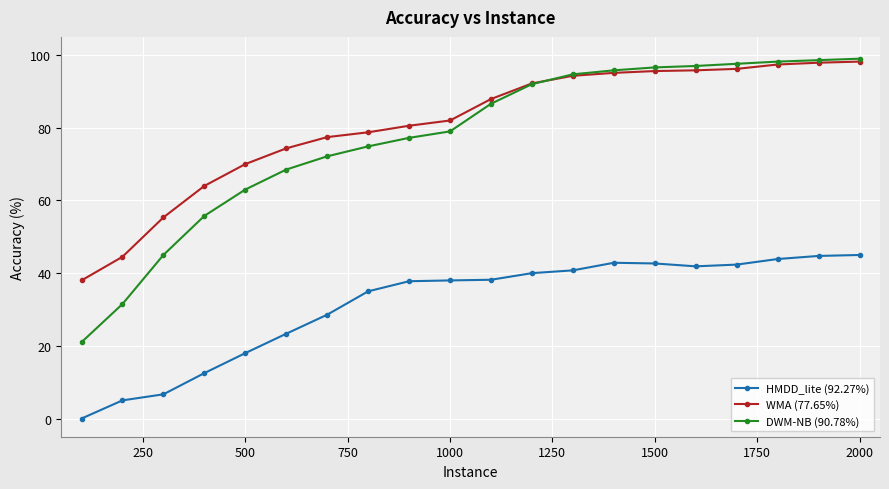

What is the value of the DWM-NB (90.78%) point at the 20th from the left?

99.0